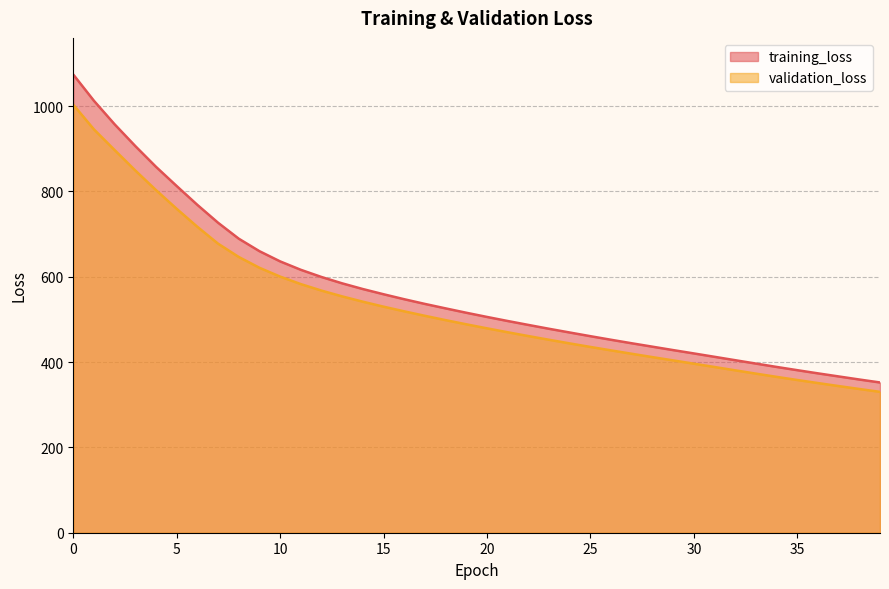

What is the lowest value of the validation_loss series?

330.1